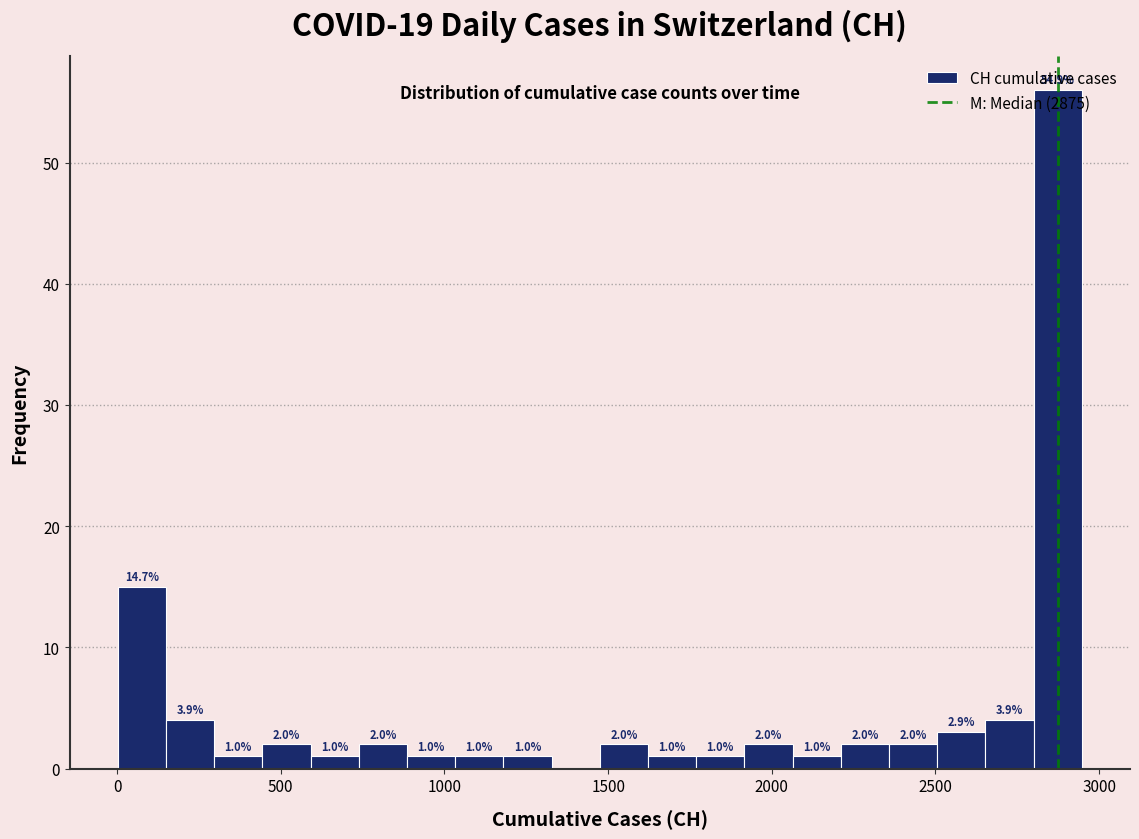

Read against the x-axis, roughly where is the centre of the tallest bar?

2850